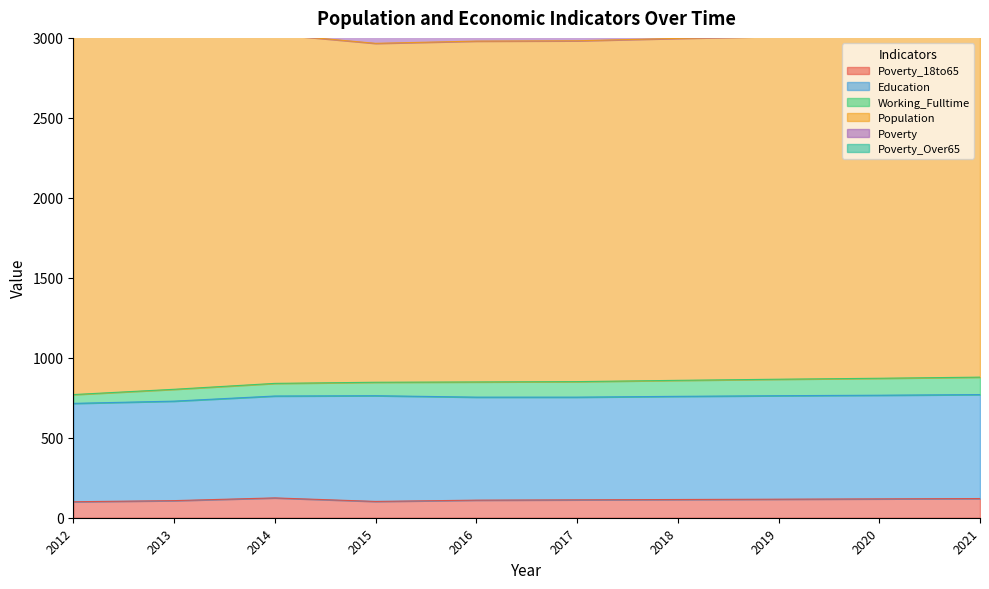

At how many categories does at least one series exceed 1444?

10